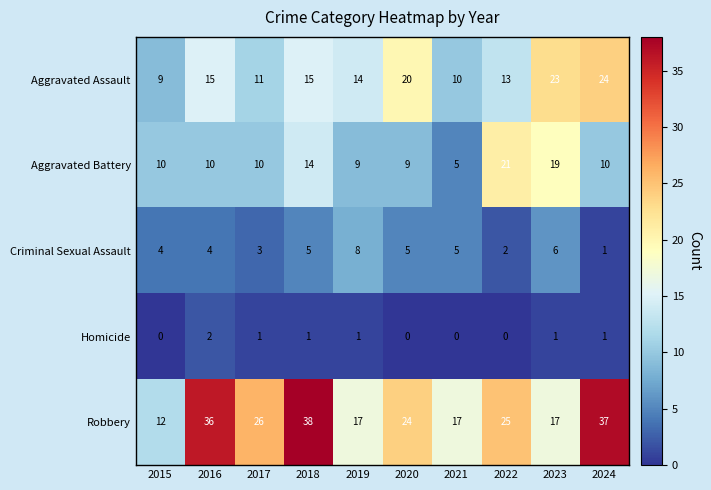

What is the average value of the Criminal Sexual Assault series?

4